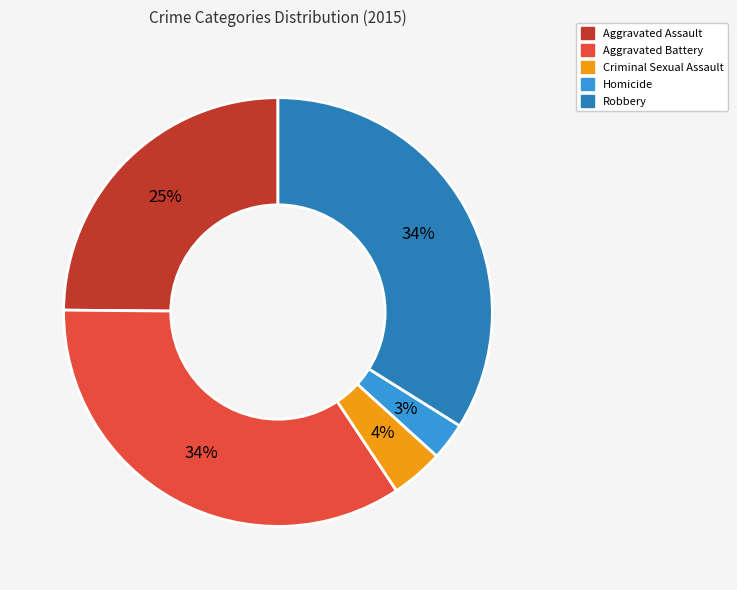

Count the number of slices in the pie.

5